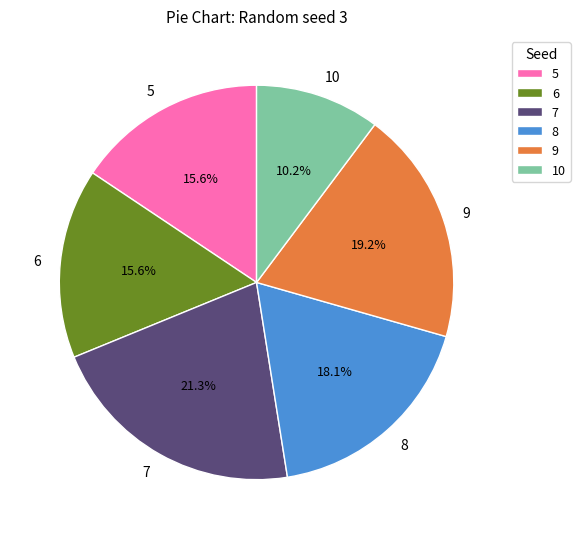

To the nearest percent, what is the difference between the largest and smallest slice percentages?

11%